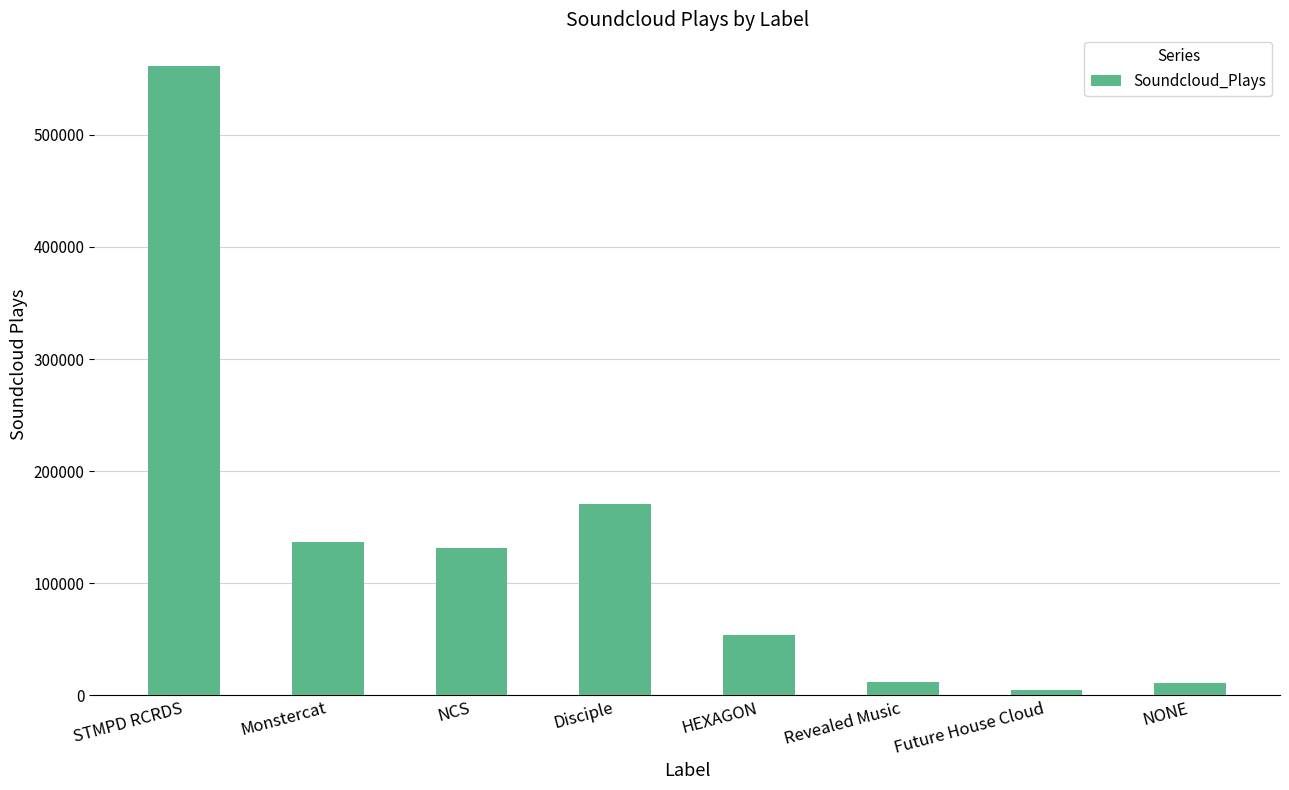

How many data points are less than 131291?

4